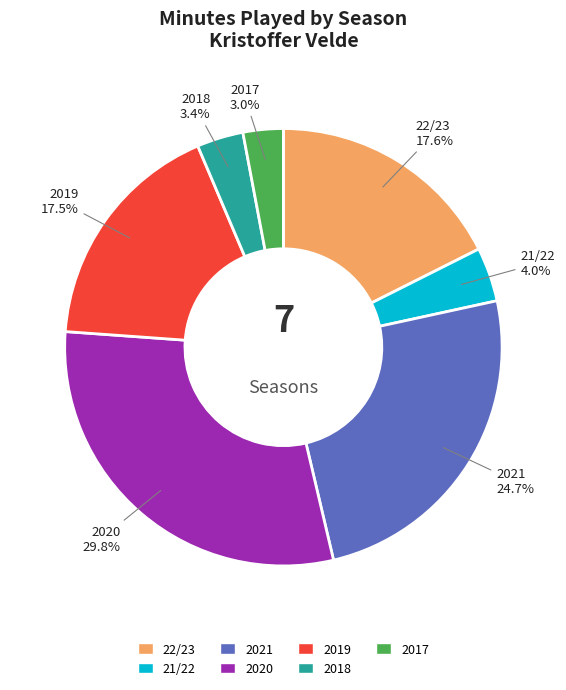

Is there any slice that represents more than half of the pie?

No